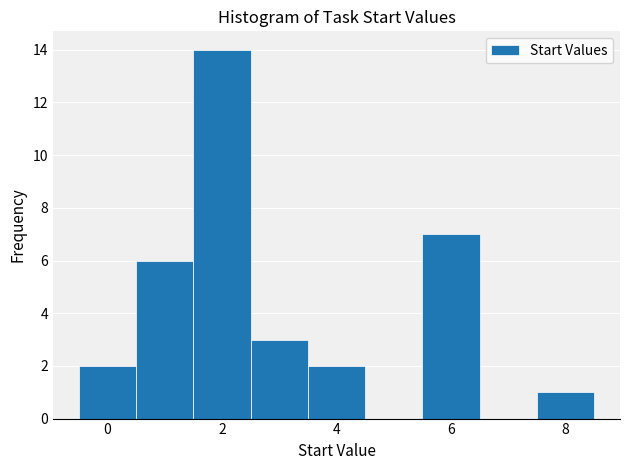

Which range on the x-axis has the tallest bar?

1.5 to 2.5